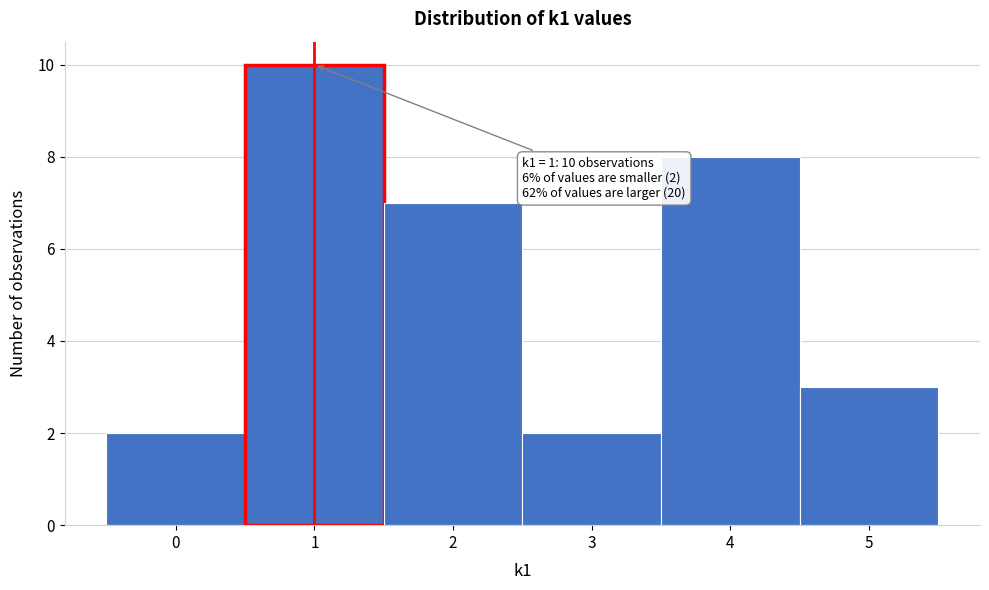

Which range on the x-axis has the tallest bar?

0.5 to 1.5